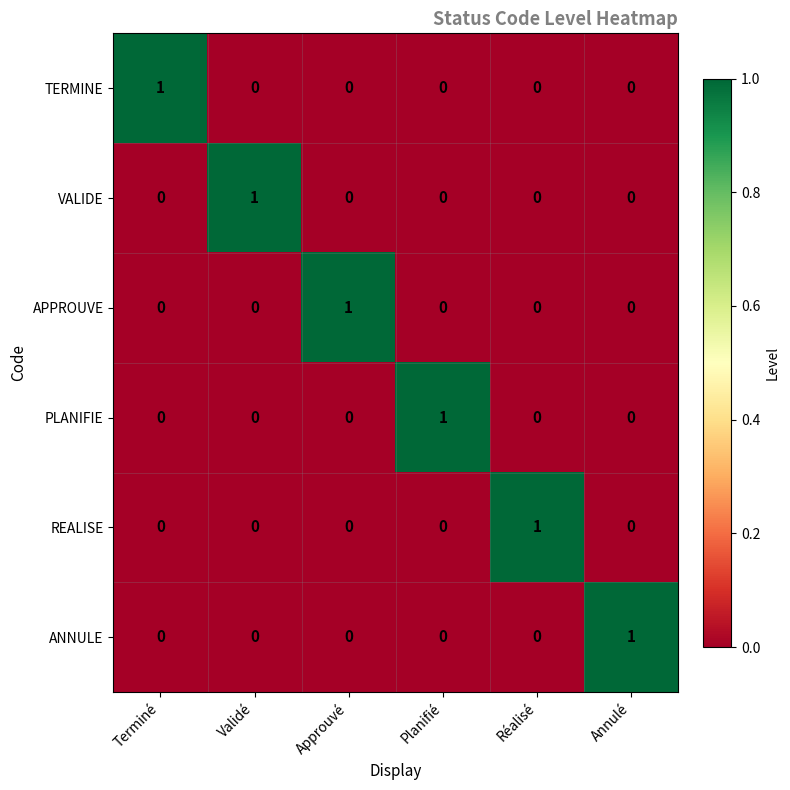

True or false: TERMINE has a value of 0 at Validé.

True